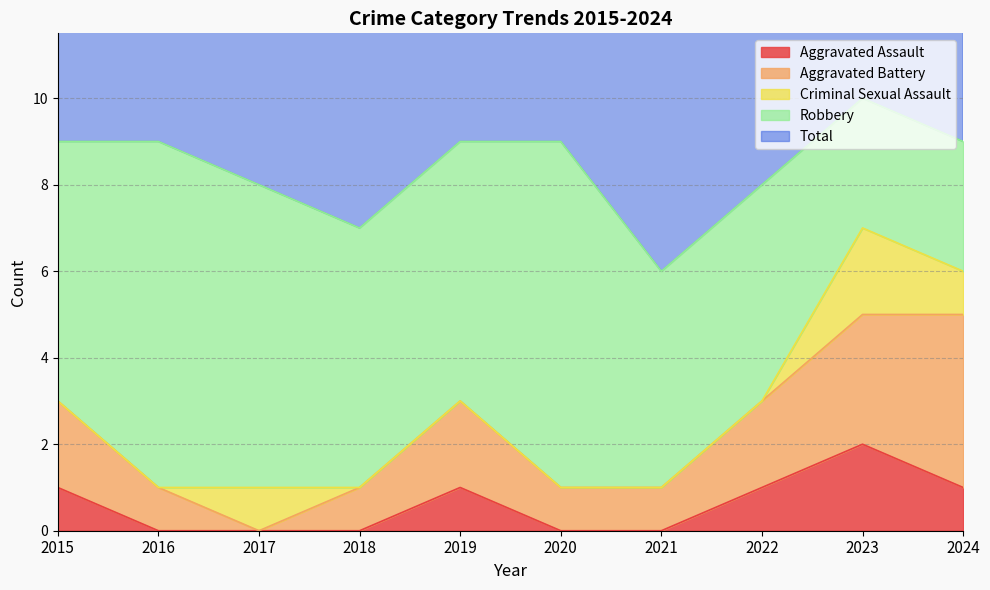

What is the value of the Aggravated Battery point at the 1st from the left?

2